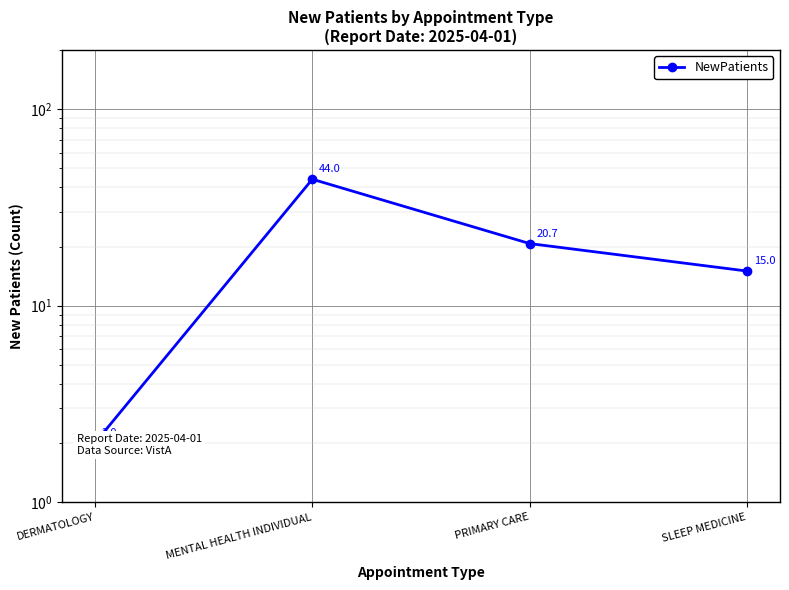

Count the values in the range 15 to 44.

3